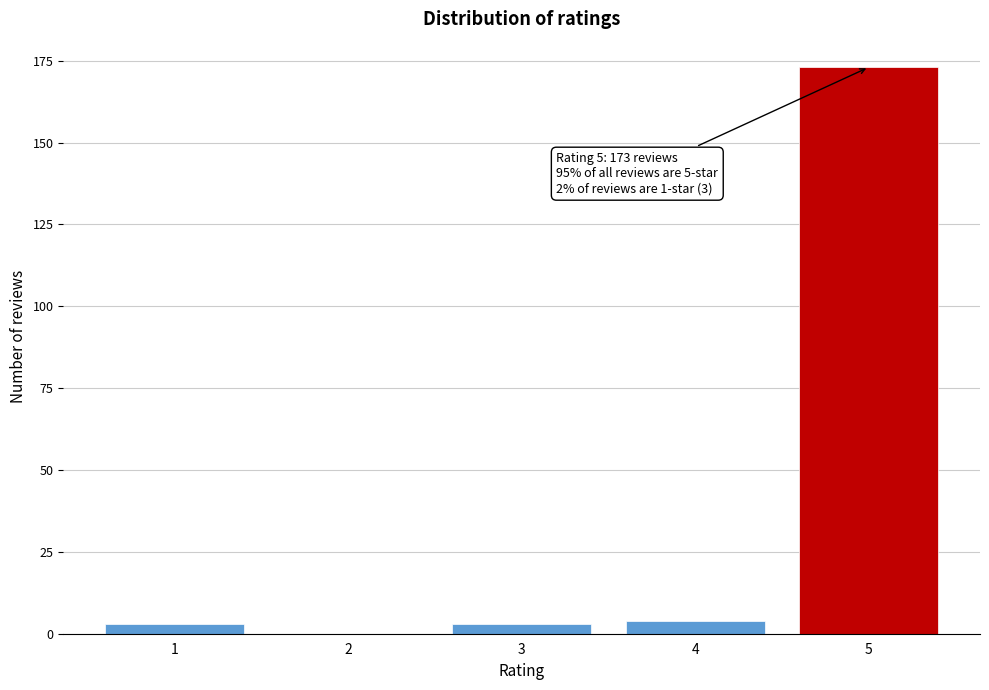

Reading left to right, extract all data points from this chart.

1=3	2=0	3=3	4=4	5=173